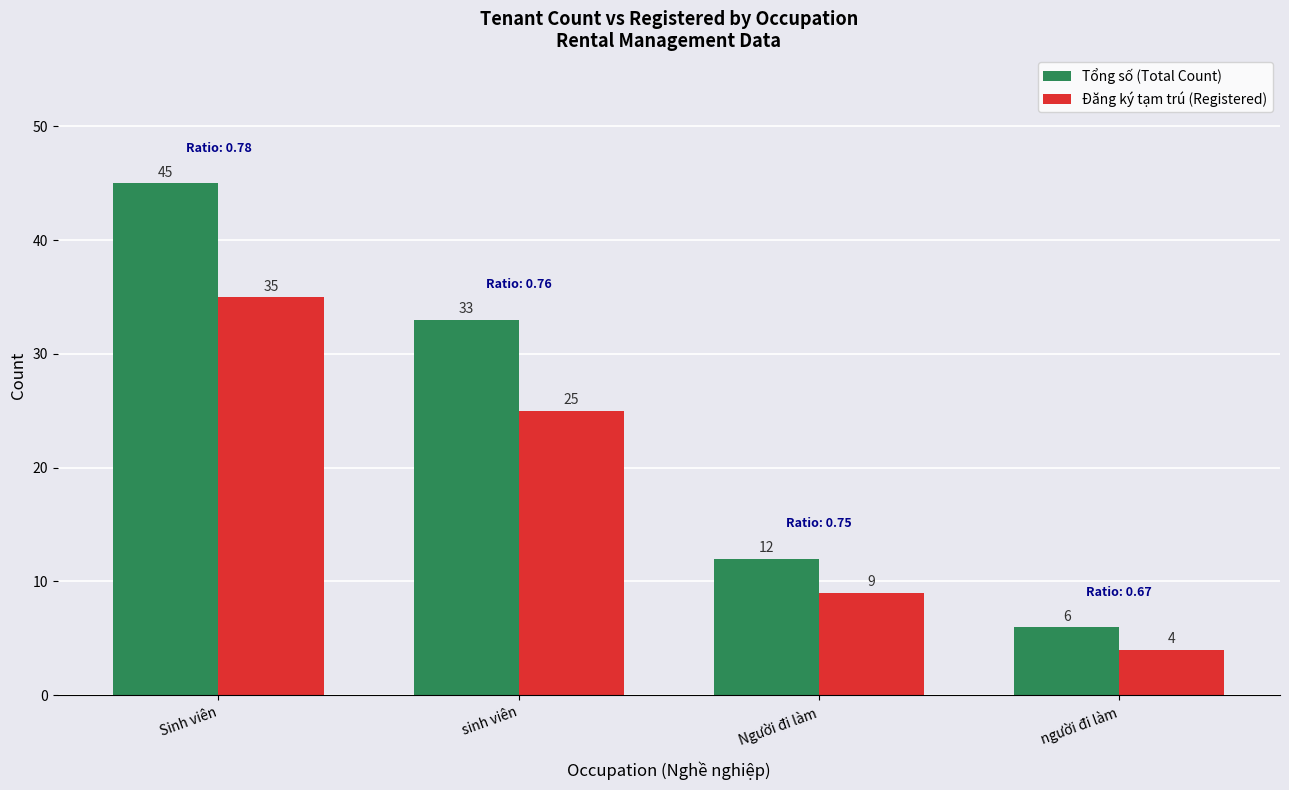

Is it true that Đăng ký tạm trú (Registered) equals 1 at người đi làm?

False